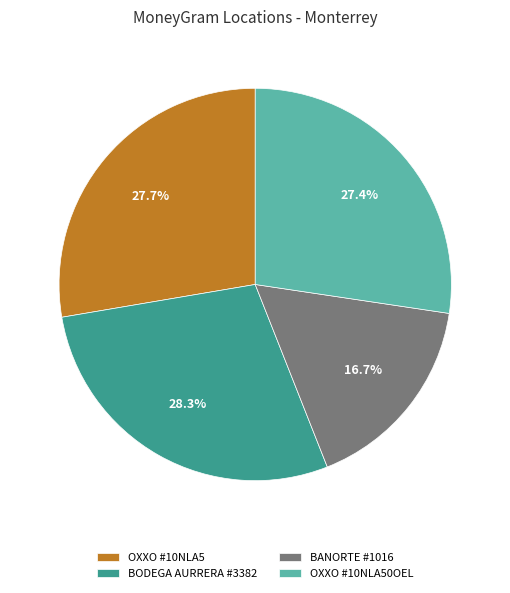

What portion of the pie excludes OXXO #10NLA50OEL?

72.6%